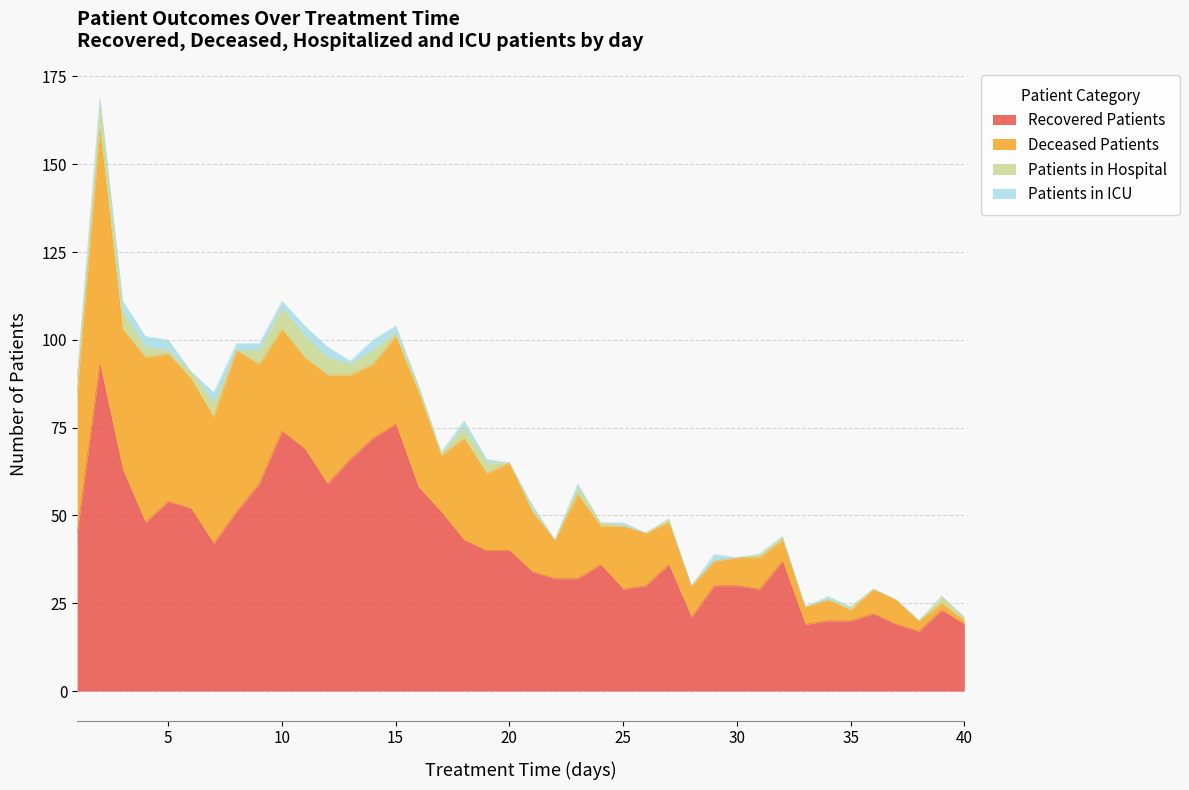

The value of Recovered Patients at 15 is 136. True or false?

False